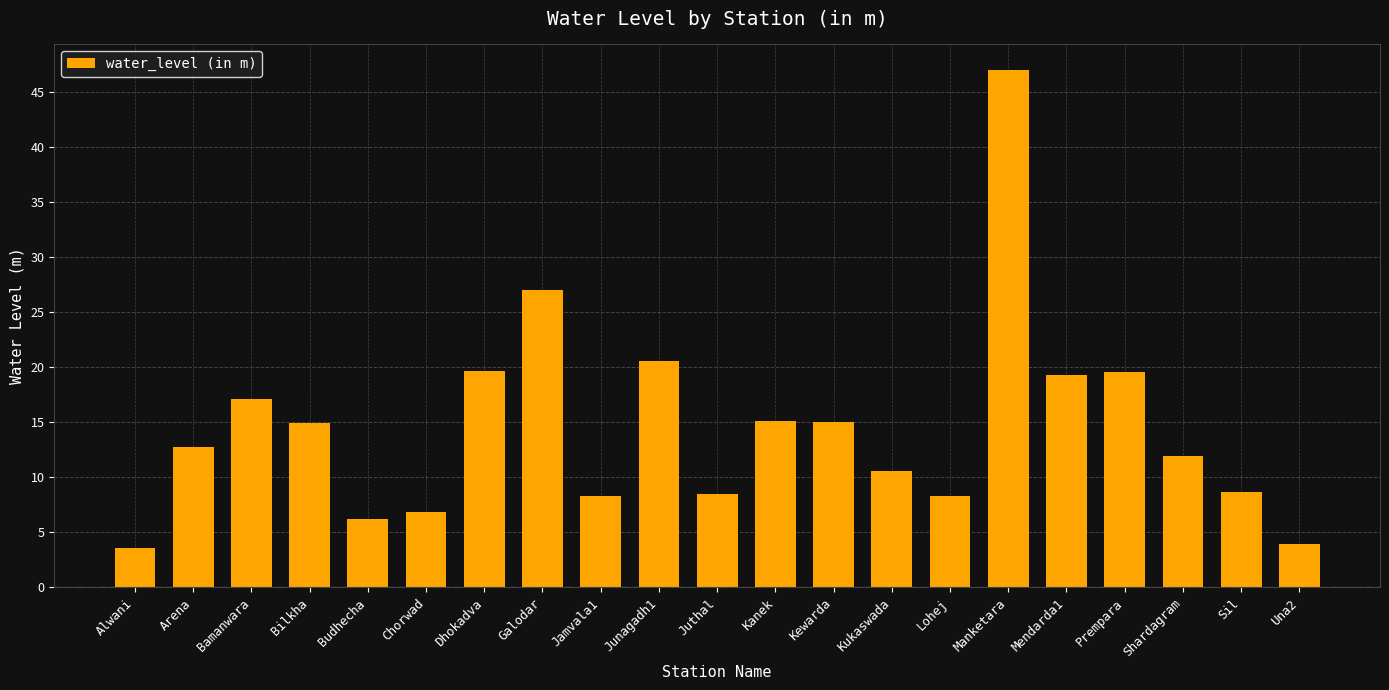

What is the maximum value shown in the chart?

47.0